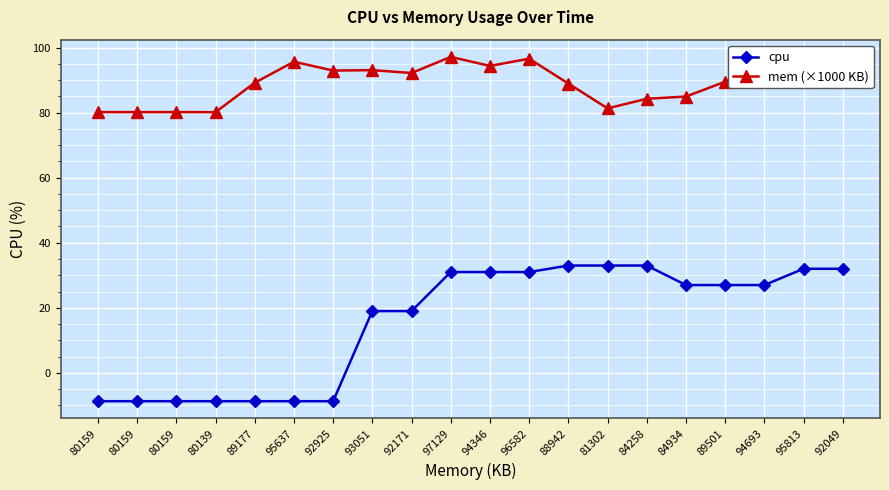

True or false: mem (×1000 KB) and cpu cross at least once.

False